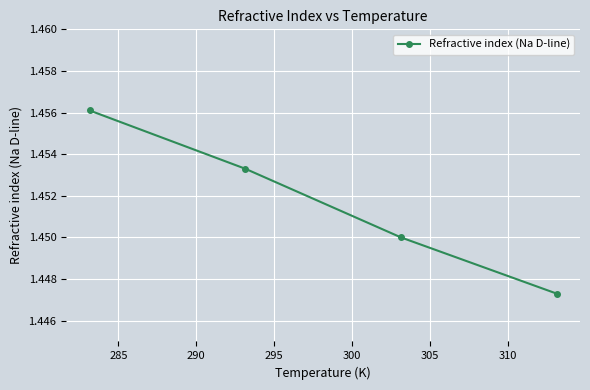

What is the sum of all values?

5.8